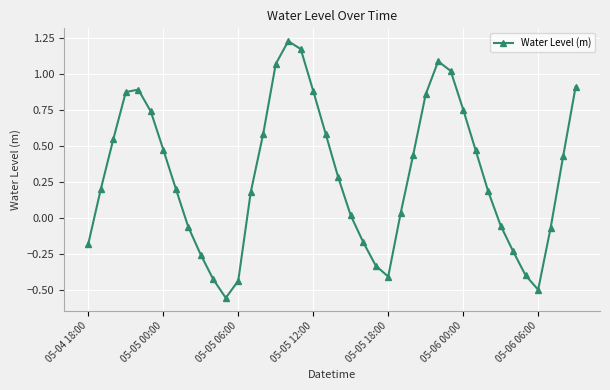

What is the value of the 14th point from the left?

0.2